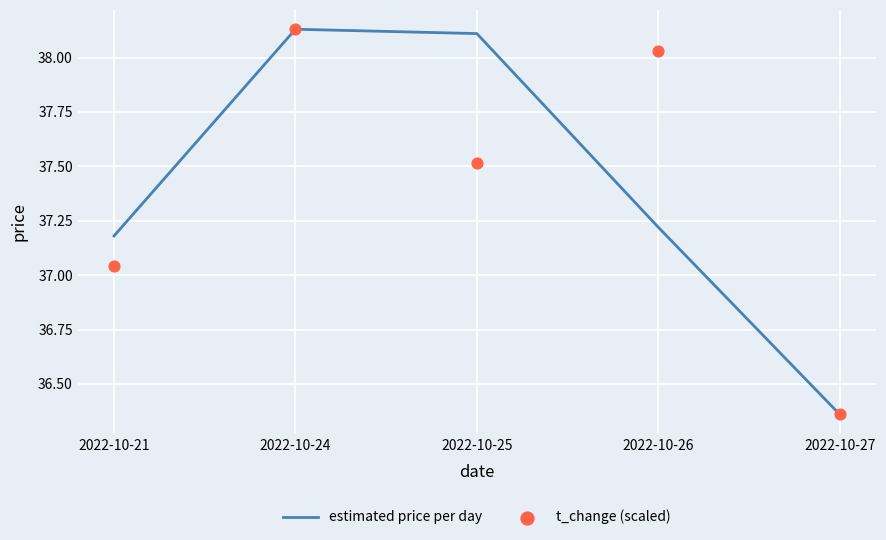

Which series contains the highest Y value?

estimated price per day